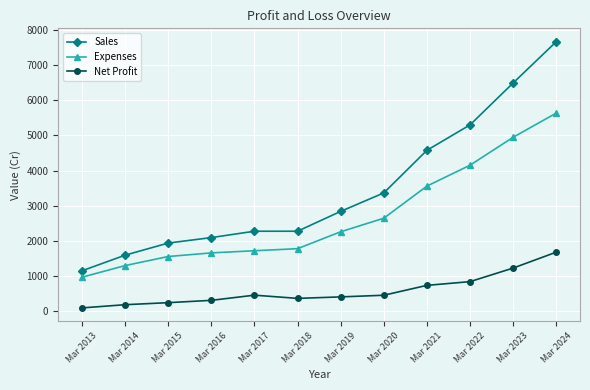

At which label does Net Profit first exceed 457?

Mar 2017